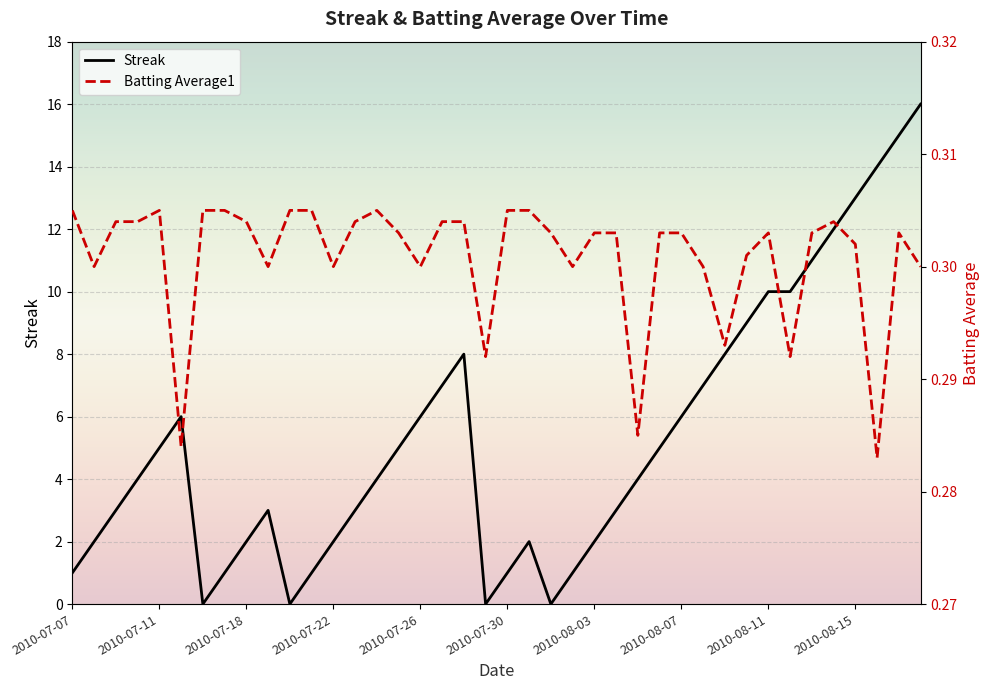

What is the label of the 33rd point from the right?

2010-07-17